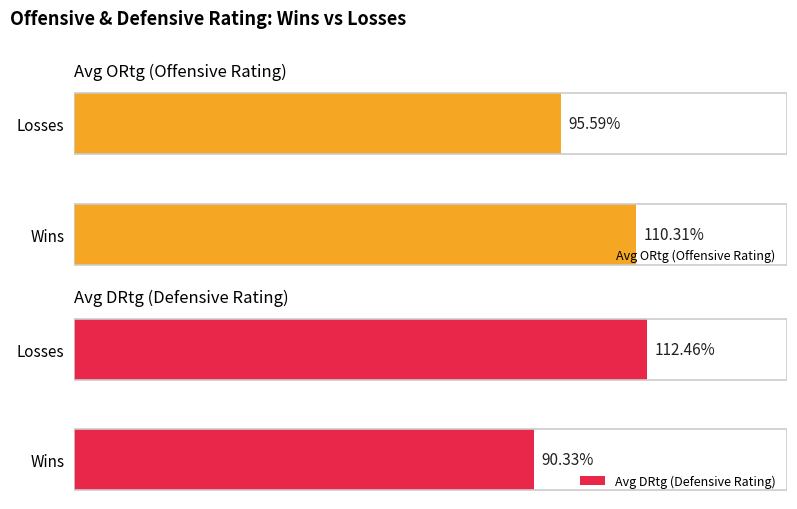

Which category has the lowest value in the Avg ORtg (Offensive Rating) series?

Losses